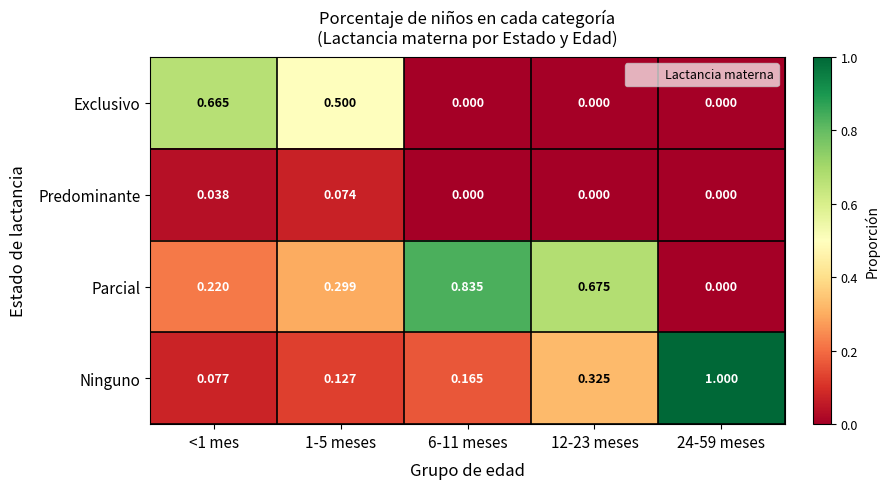

Which series has the widest spread of values?

Ninguno